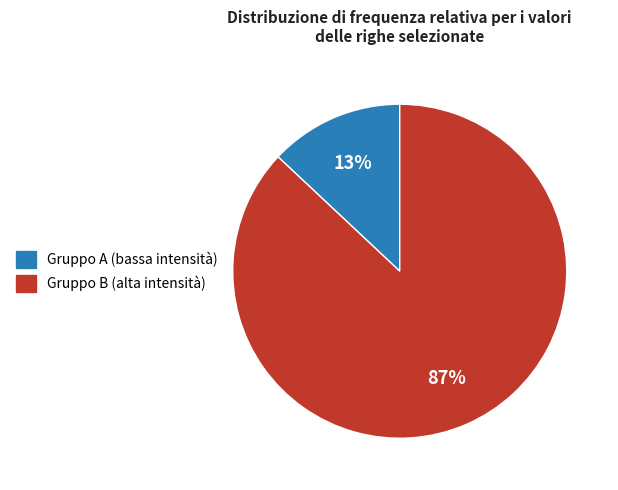

How many slices are in this pie chart?

2